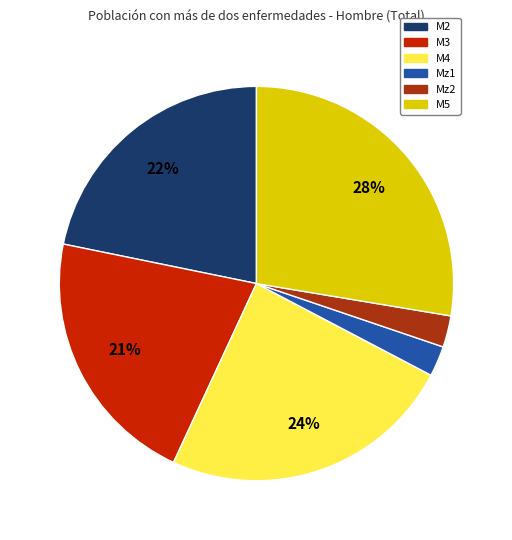

Which slice is the largest?

M5